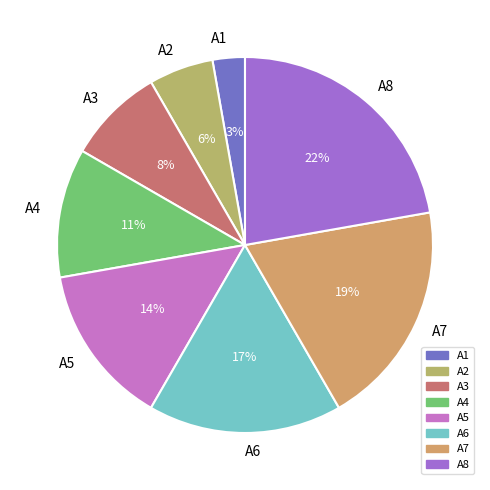

To the nearest percent, what is the difference between the A8 and A4 slice percentages?

11%